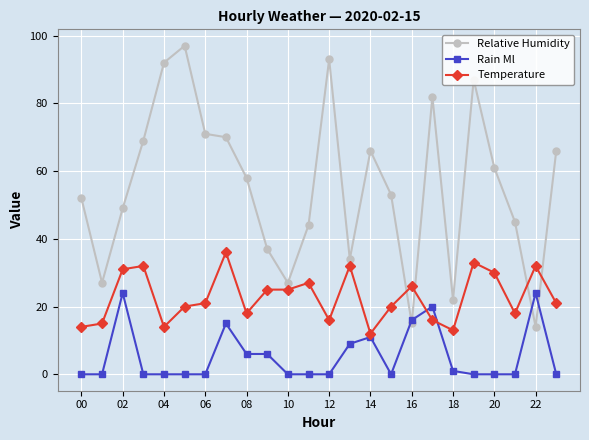

What are all the series names shown in the legend?

Relative Humidity, Rain Ml, Temperature